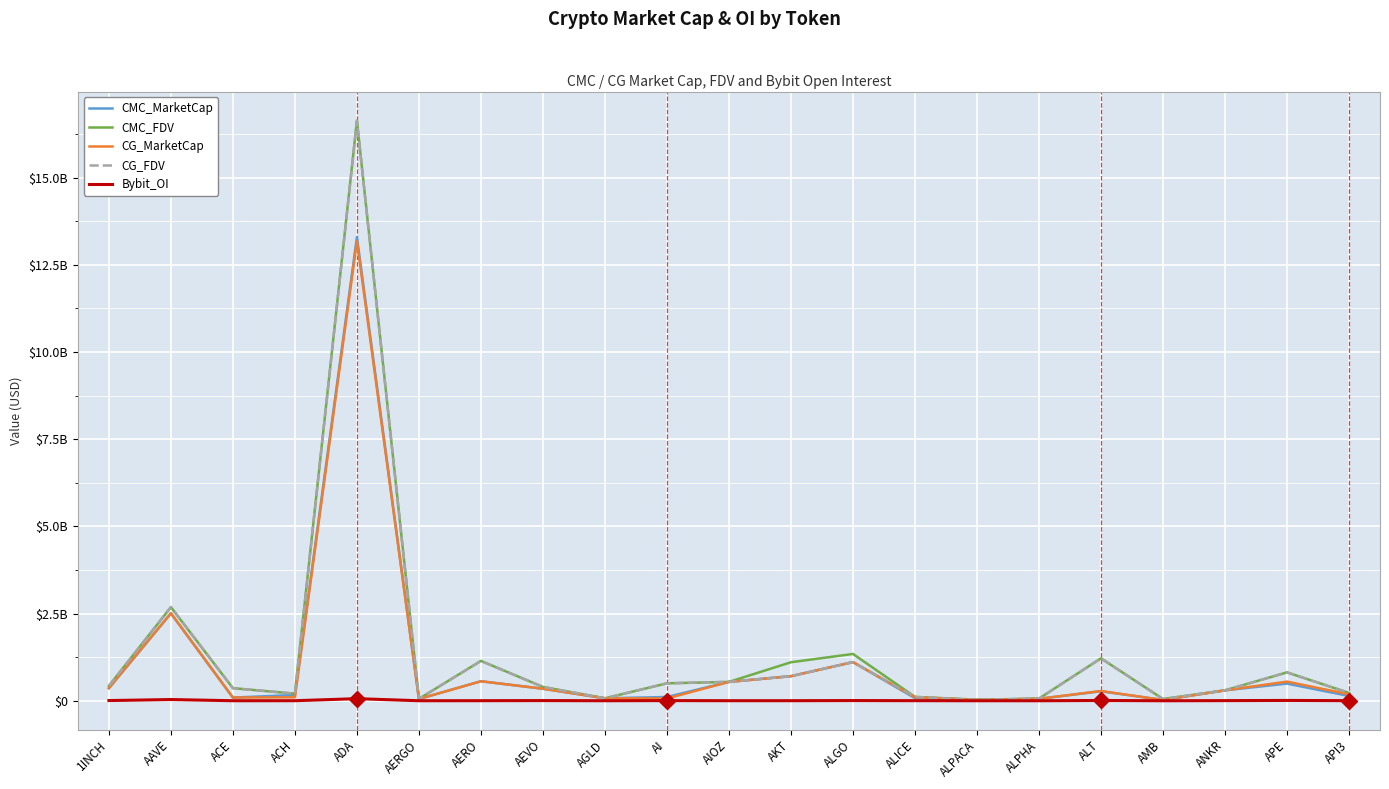

Is the value of Bybit_OI at ADA greater than the value of CMC_FDV at AI?

No